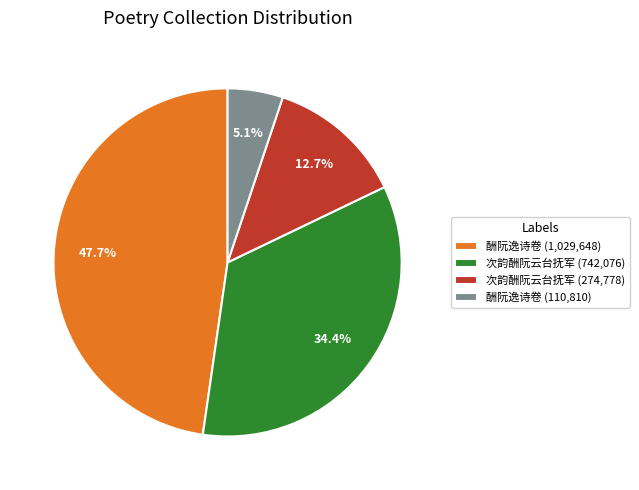

What is the largest slice in the pie chart?

酬阮逸诗卷 (1,029,648)